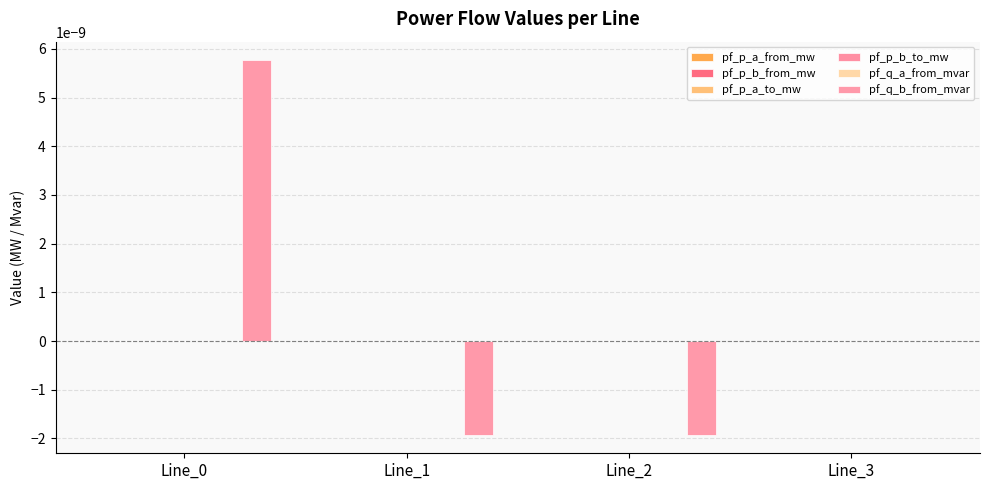

How many pf_p_b_to_mw values are between 0 and 1?

1